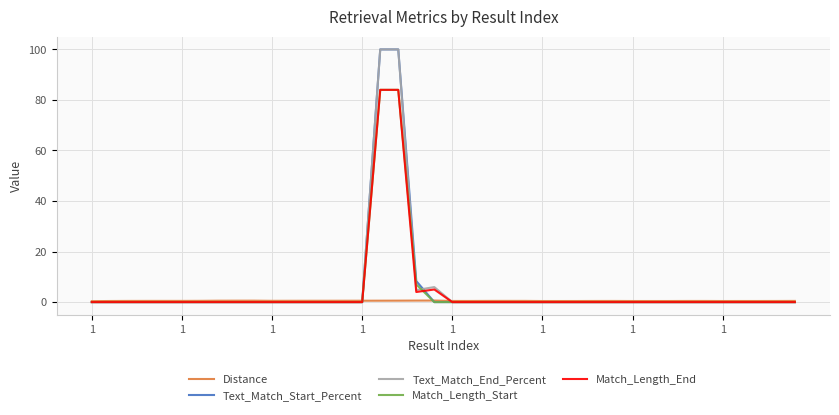

What is the highest value of the Match_Length_Start series?

84.0